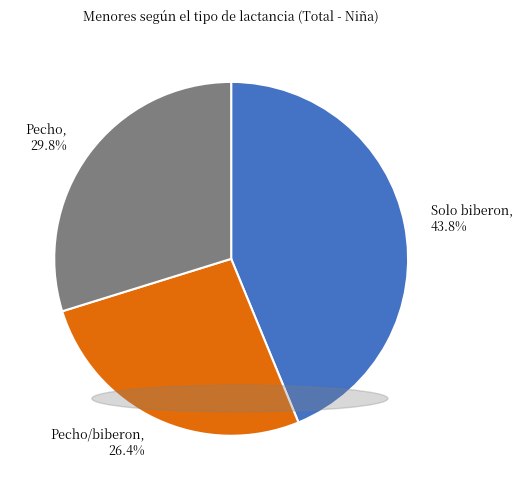

Is there any slice that represents more than half of the pie?

No